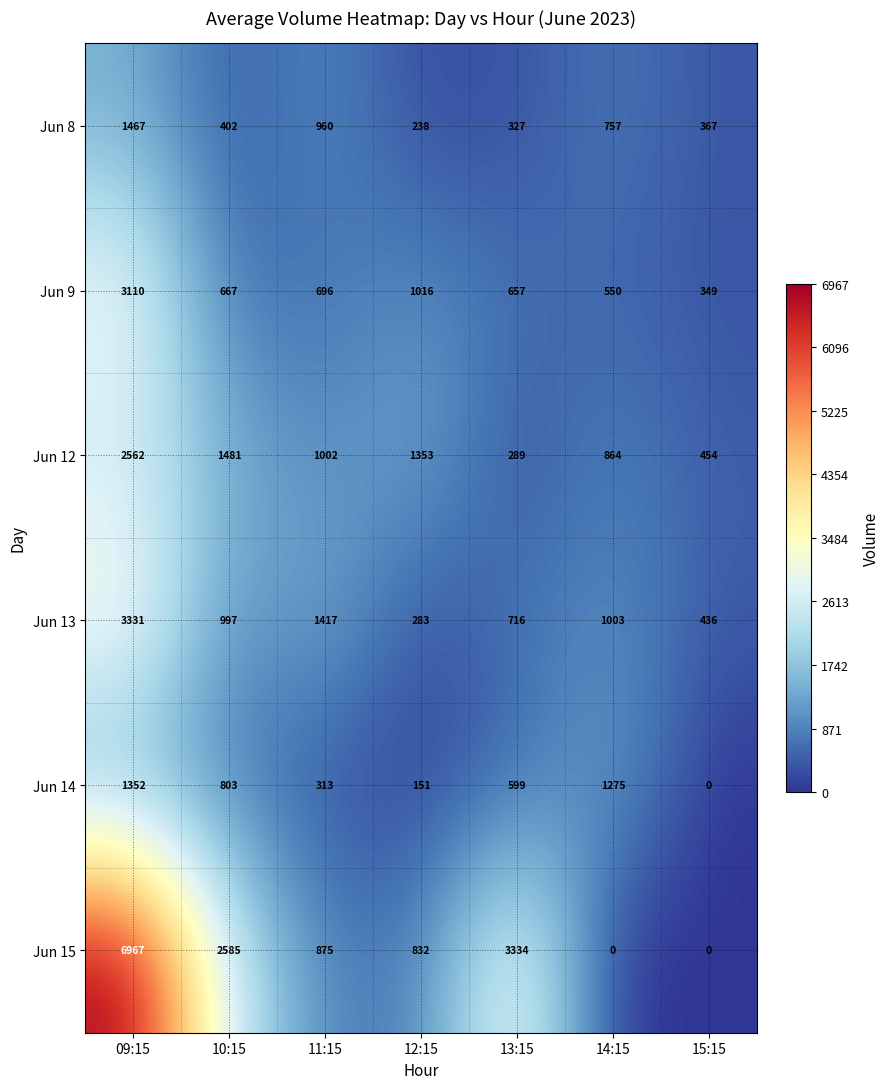

How many series are shown in this chart?

6